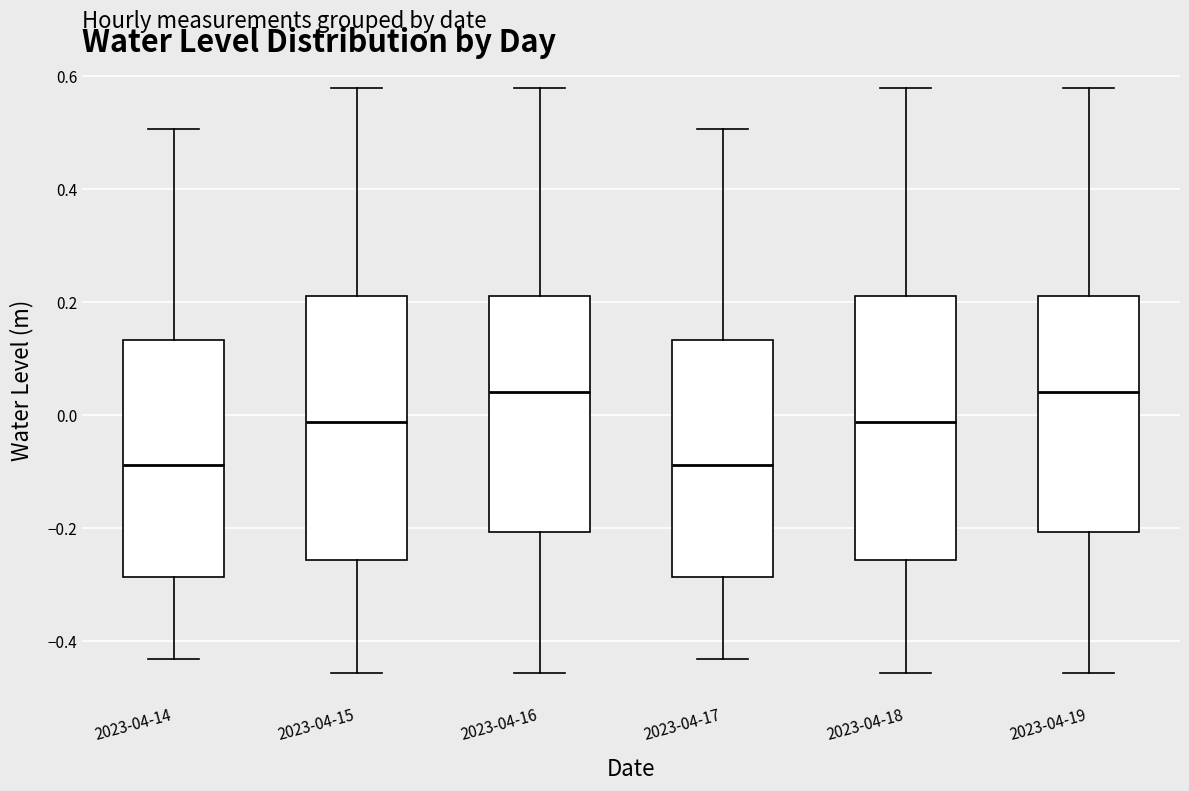

Reading left to right, transcribe this box plot: for each box, give where its median line is, the range the box spans, and where its two whiskers end, as read against the y-axis. The values are not printed on the chart, so give them approximately, as read against the axis.

2023-04-14: median -0.08, box -0.28 to 0.14, whiskers -0.44 to 0.50
2023-04-15: median -0.02, box -0.26 to 0.22, whiskers -0.46 to 0.58
2023-04-16: median 0.04, box -0.20 to 0.22, whiskers -0.46 to 0.58
2023-04-17: median -0.08, box -0.28 to 0.14, whiskers -0.44 to 0.50
2023-04-18: median -0.02, box -0.26 to 0.22, whiskers -0.46 to 0.58
2023-04-19: median 0.04, box -0.20 to 0.22, whiskers -0.46 to 0.58